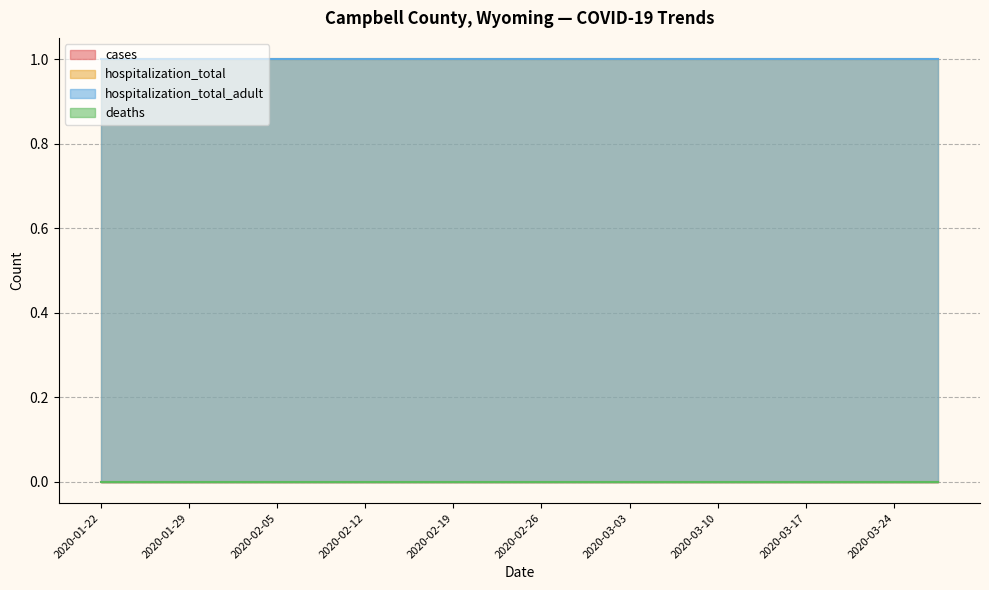

At which label does deaths reach its minimum?

2020-01-22